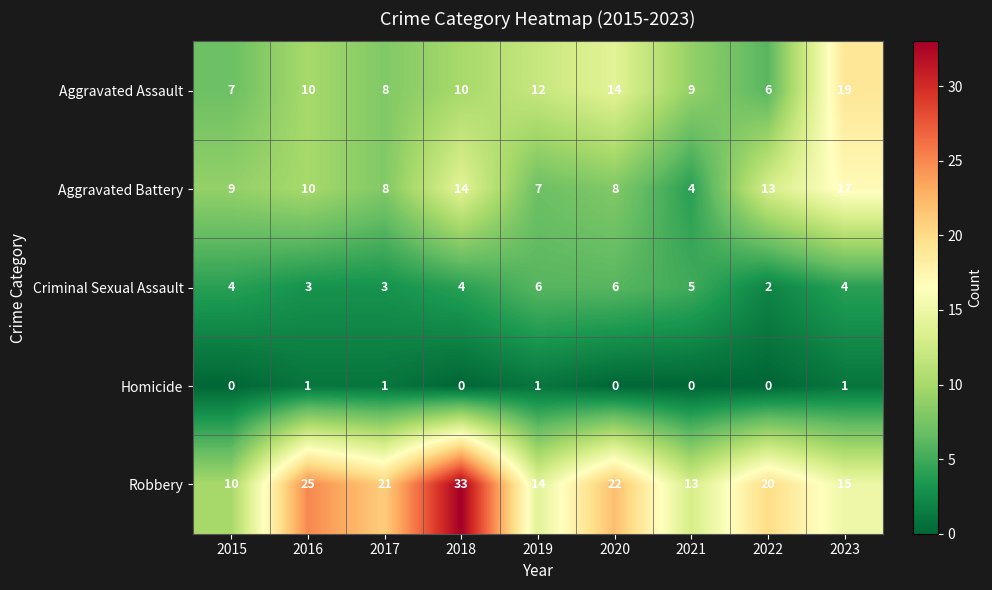

How many data points in Criminal Sexual Assault are less than 4?

3